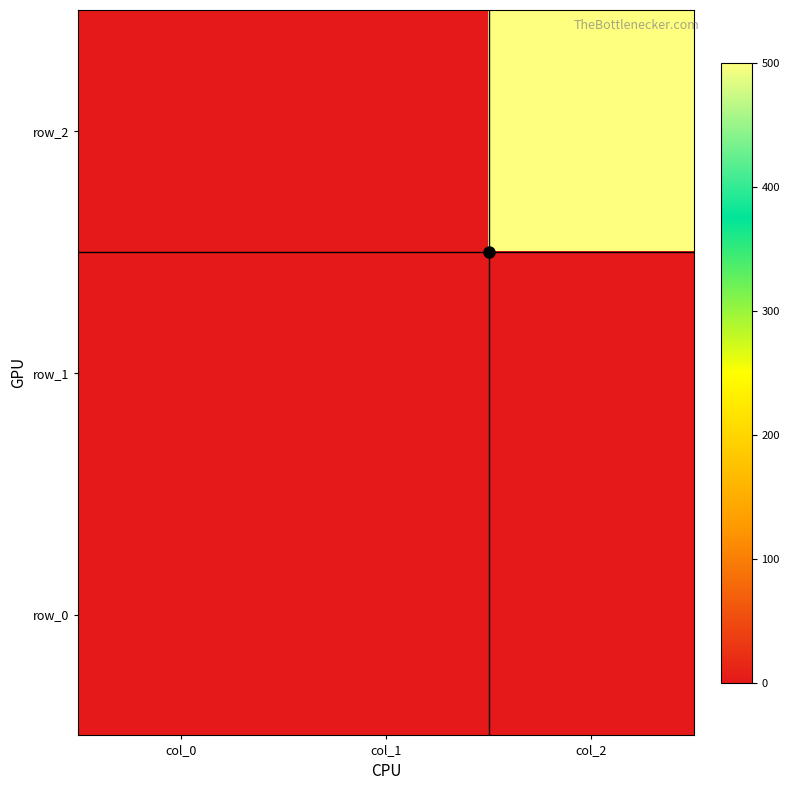

Which series has the largest total across all categories?

row_2